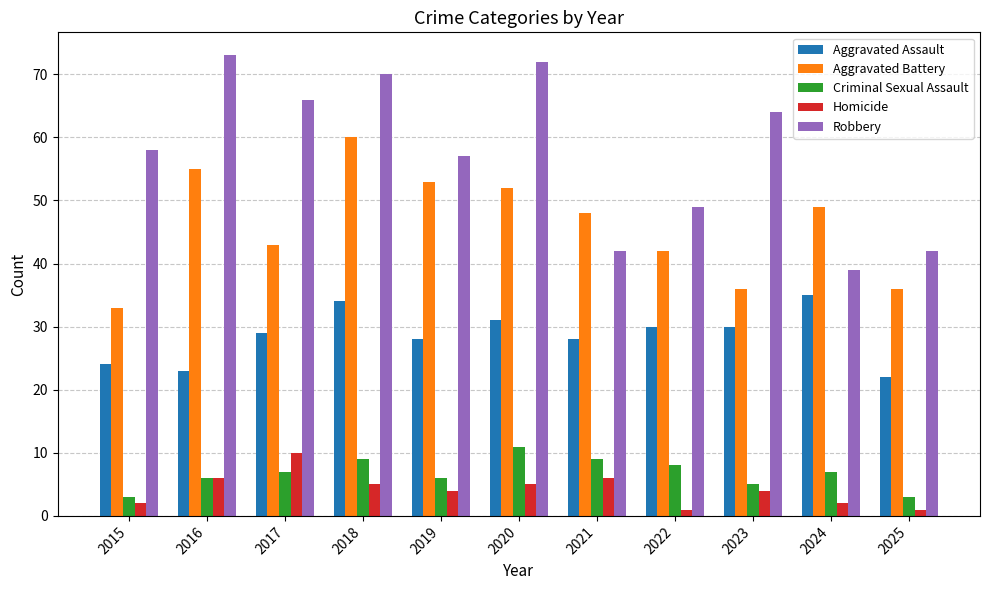

What is the approximate value of Aggravated Assault at 2018, to the nearest 5?

35